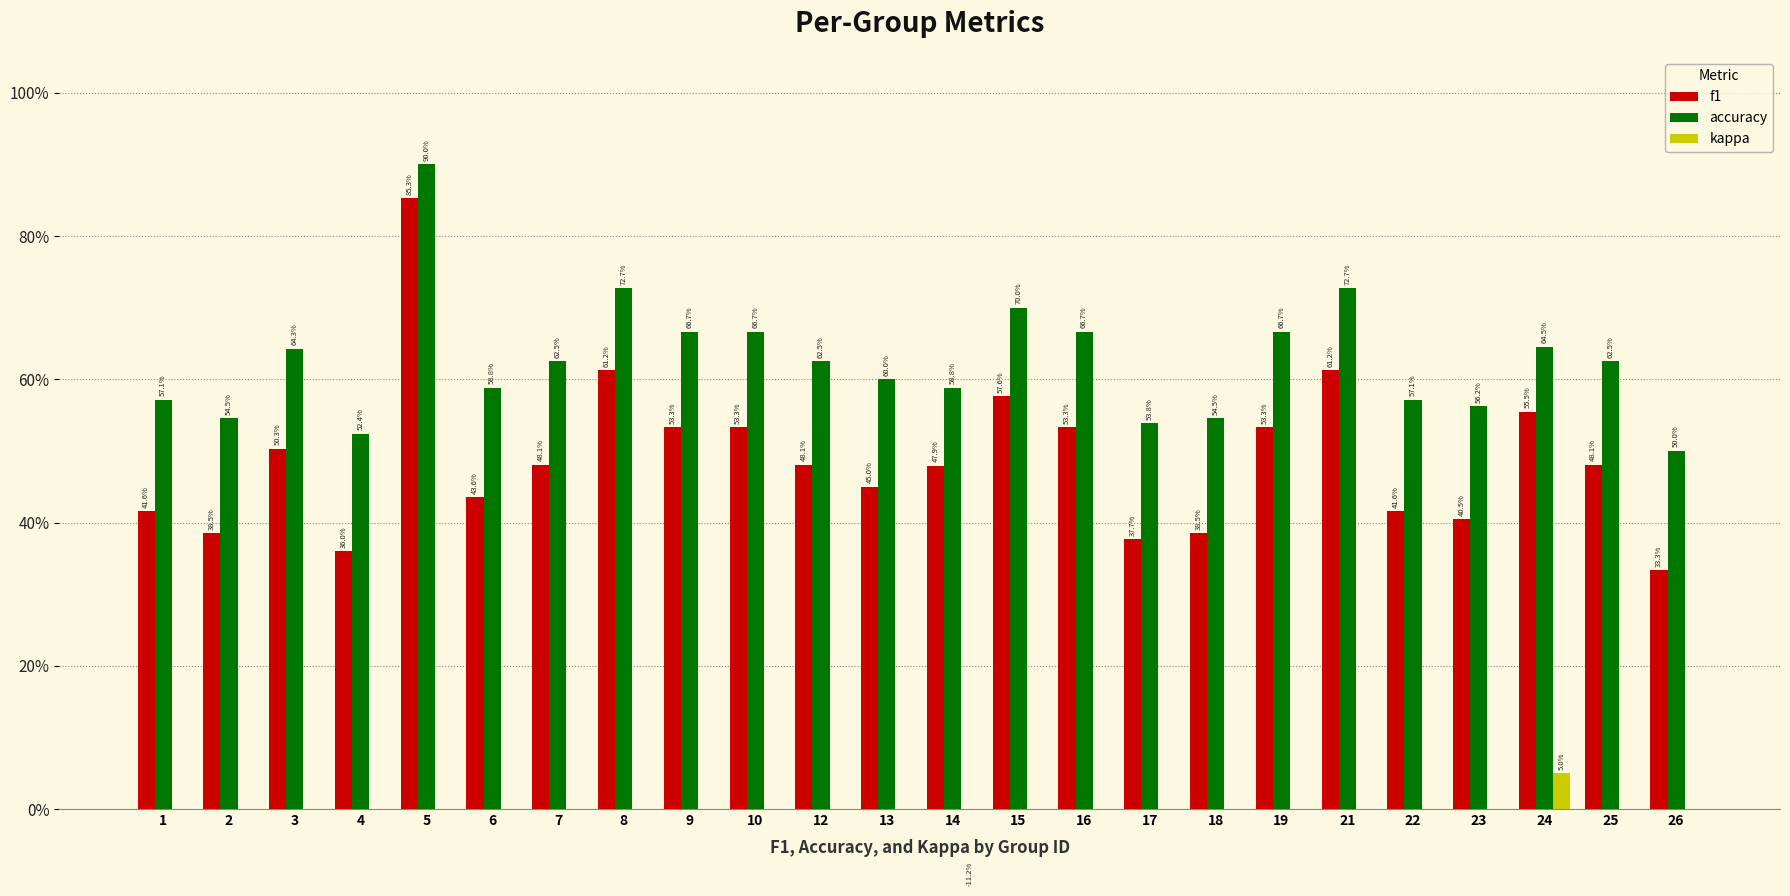

What is the smallest value displayed?

-0.1